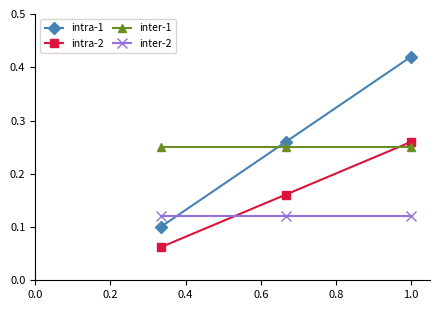

Which series has the widest spread of values?

intra-1